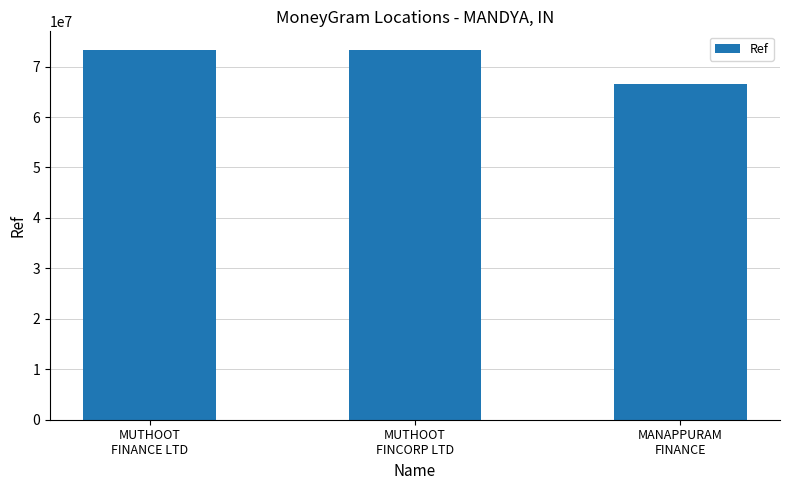

What is the label of the 2nd bar from the left?

MUTHOOT
FINCORP LTD